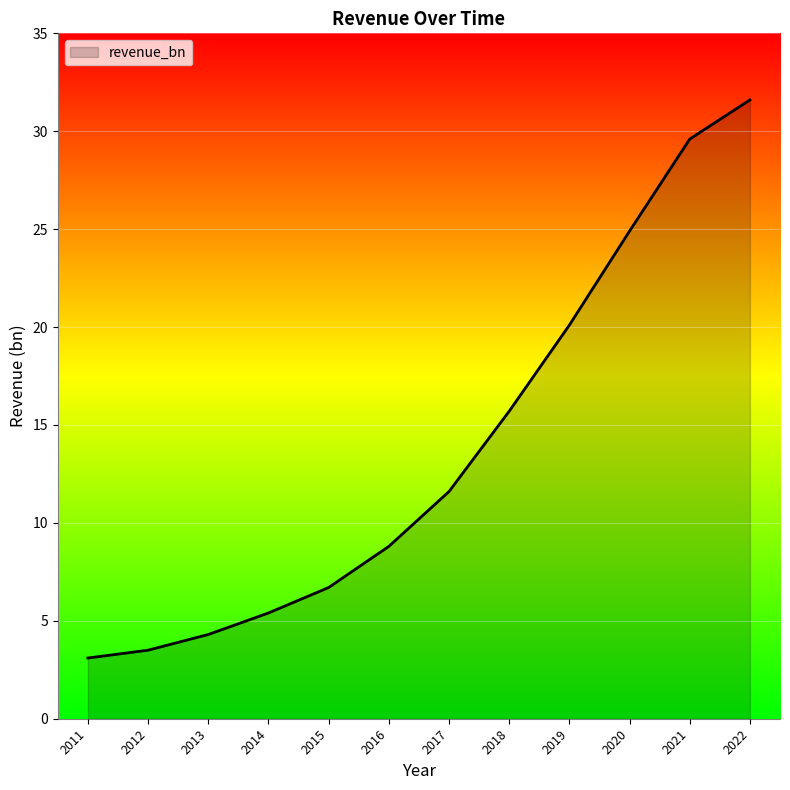

List the labels in order of value, largest first.

2022, 2021, 2020, 2019, 2018, 2017, 2016, 2015, 2014, 2013, 2012, 2011